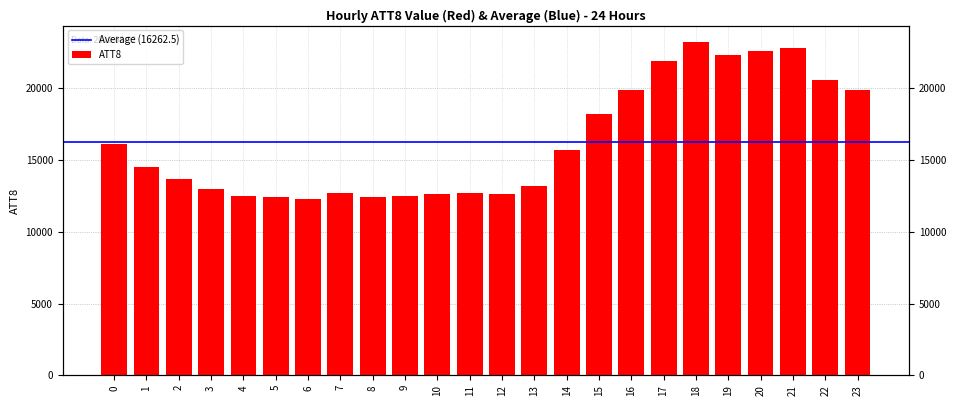

How many bars are there in total?

24